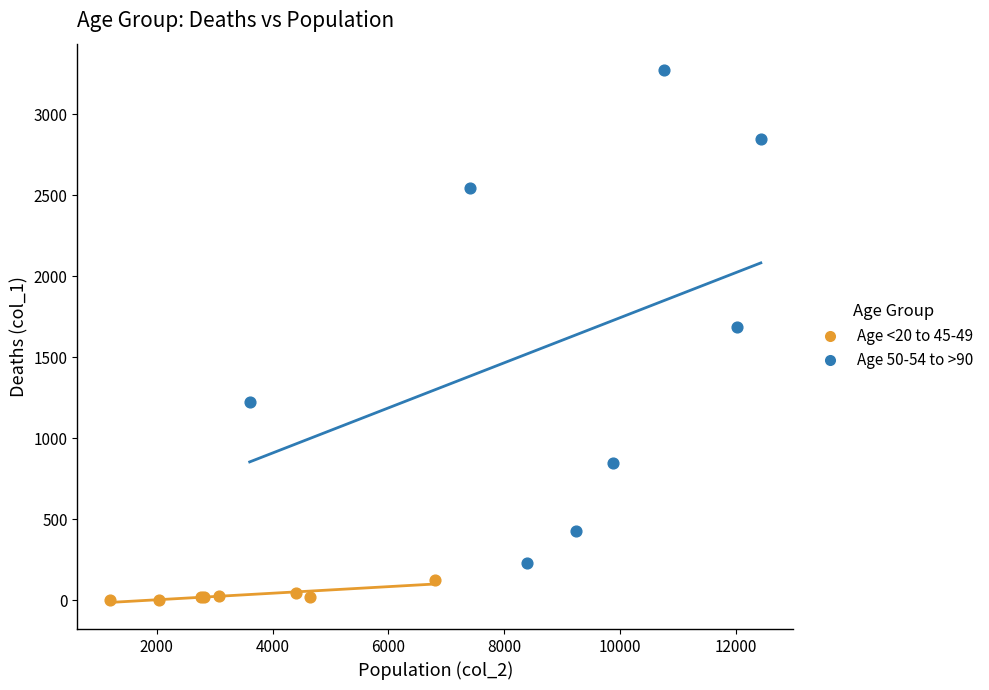

Which series reaches the minimum Y coordinate?

Age <20 to 45-49